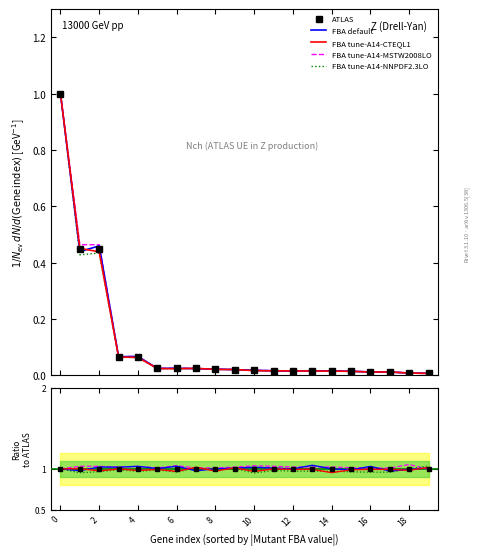

True or false: FBA tune-A14-CTEQL1 and FBA tune-A14-MSTW2008LO intersect in this chart.

True